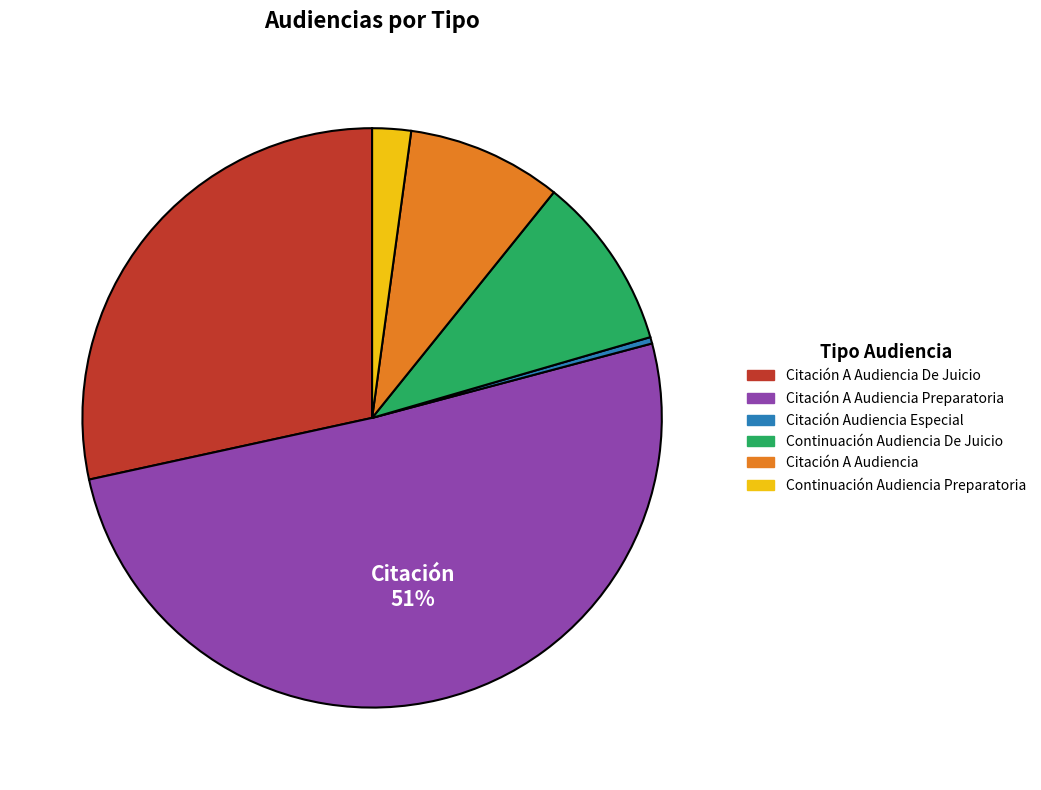

To the nearest percent, what is the average slice percentage?

17%